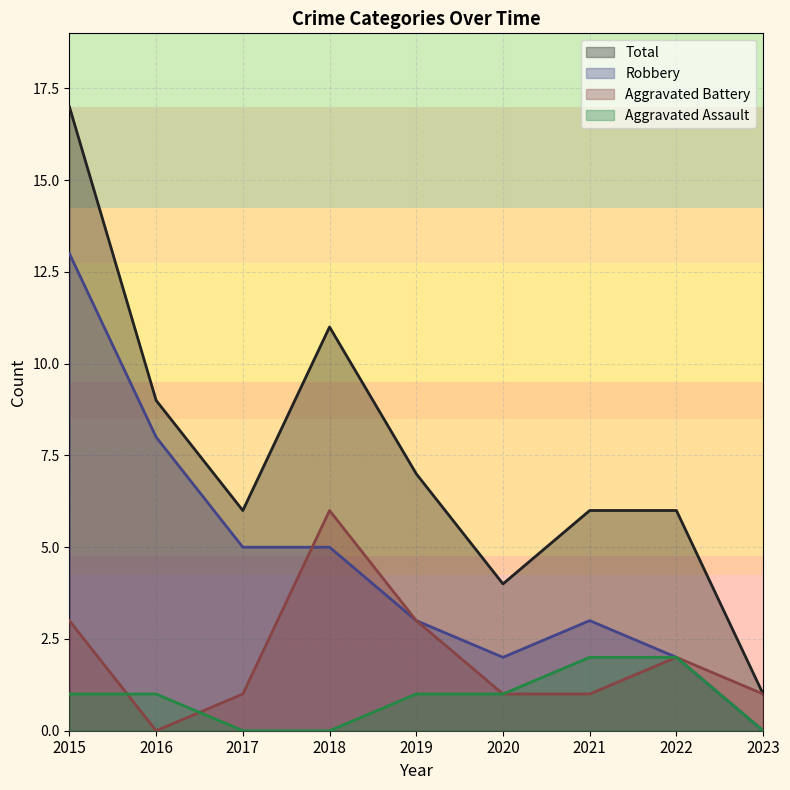

Rank the series at 2015 from lowest to highest value.

Aggravated Assault, Aggravated Battery, Robbery, Total